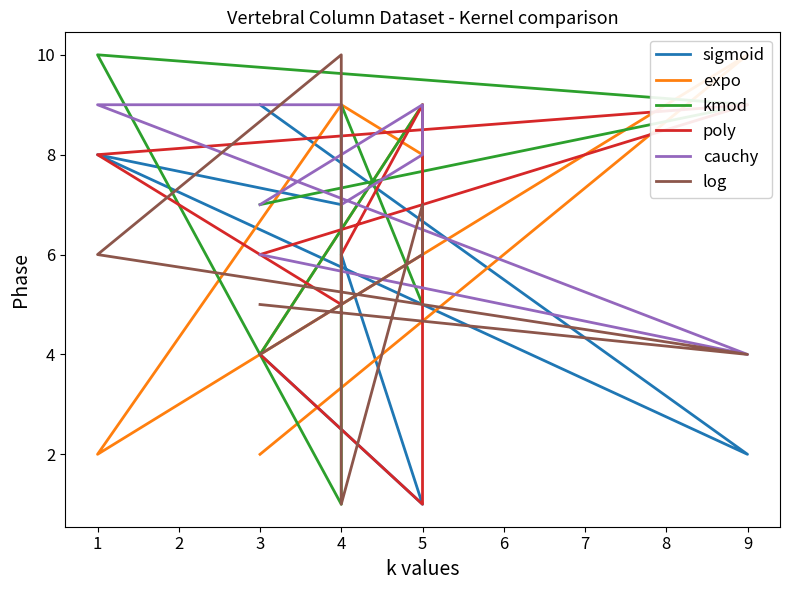

Reading left to right, transcribe all the data shown in this chart.

sigmoid: 4	1	1	6	7	8	2	9
expo: 4	9	8	9	9	2	10	2
kmod: 4	9	5	9	1	10	9	7
poly: 4	1	9	6	5	8	9	6
cauchy: 7	9	8	7	9	9	4	6
log: 4	6	7	1	10	6	4	5